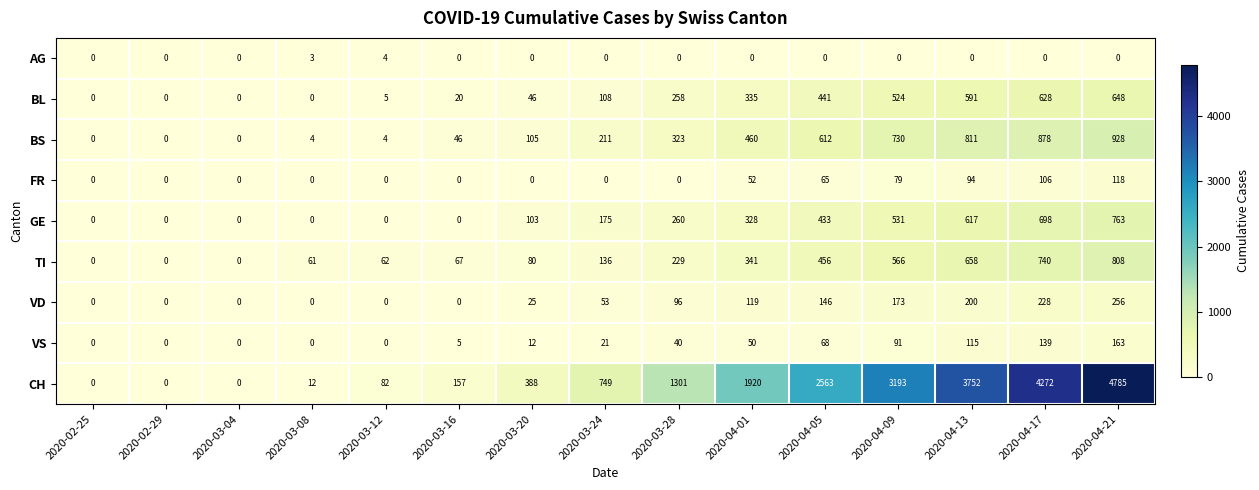

At how many categories does at least one series exceed 2137?

5